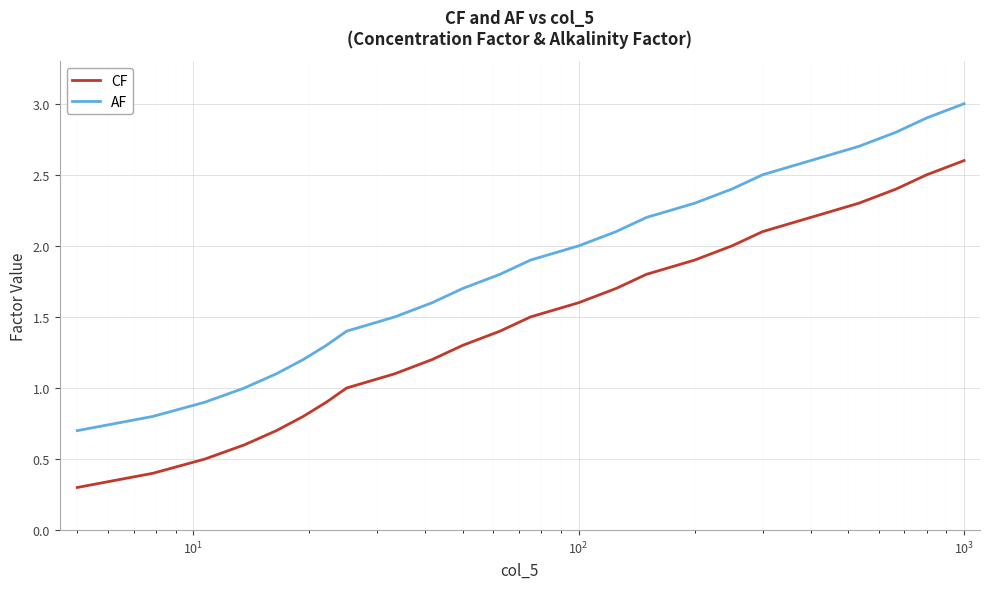

What is the maximum value for CF?

2.6